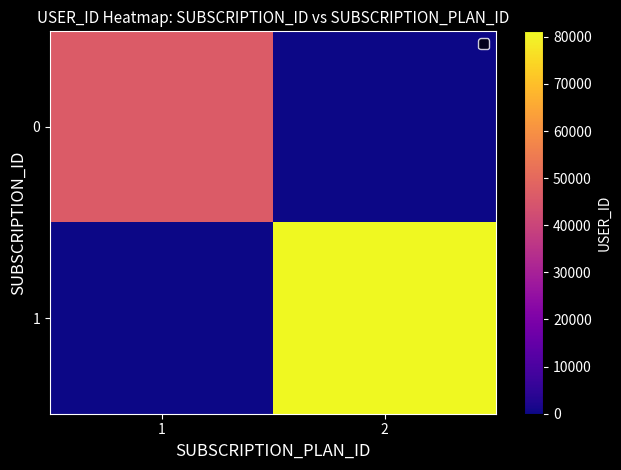

Reading left to right, extract all data points from this chart.

0: 1=46344	2=0
1: 1=0	2=81160